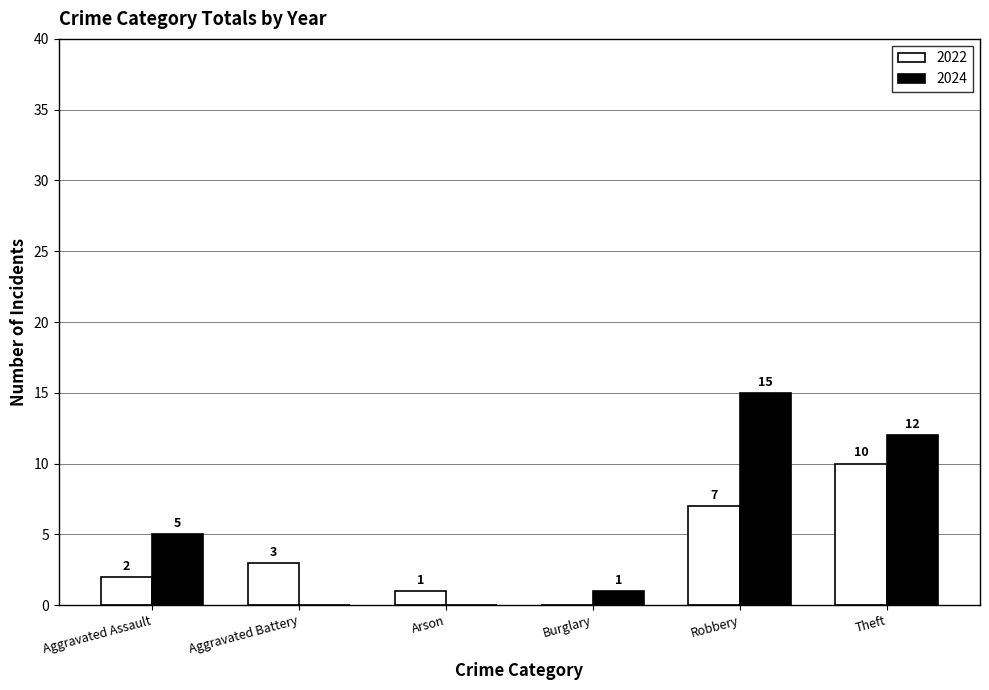

How many values in 2022 are above zero?

5